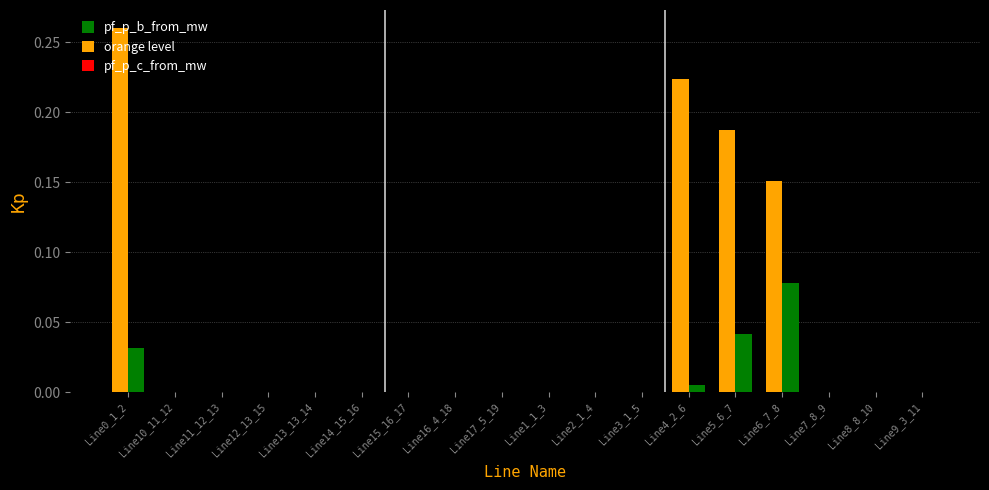

How many data points does each series have?

18